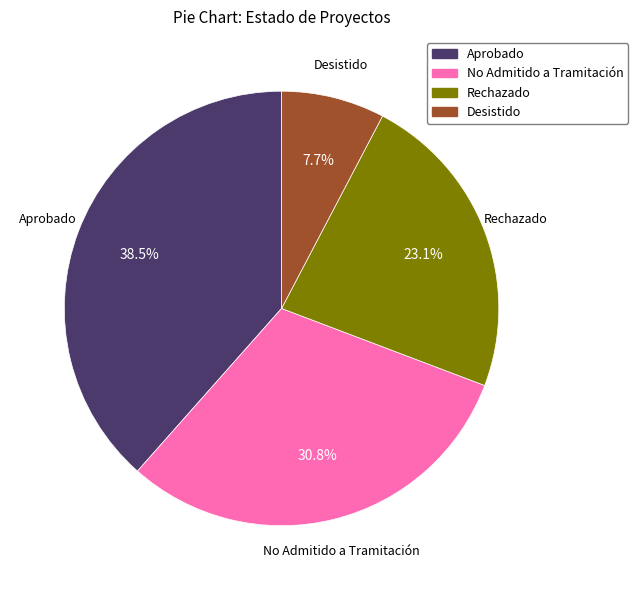

Count the number of slices in the pie.

4